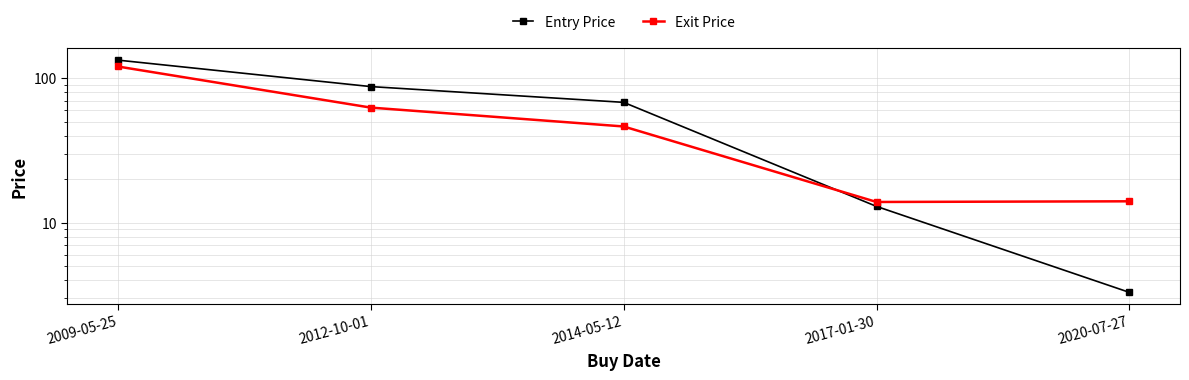

How many data points in Entry Price are less than 68?

2